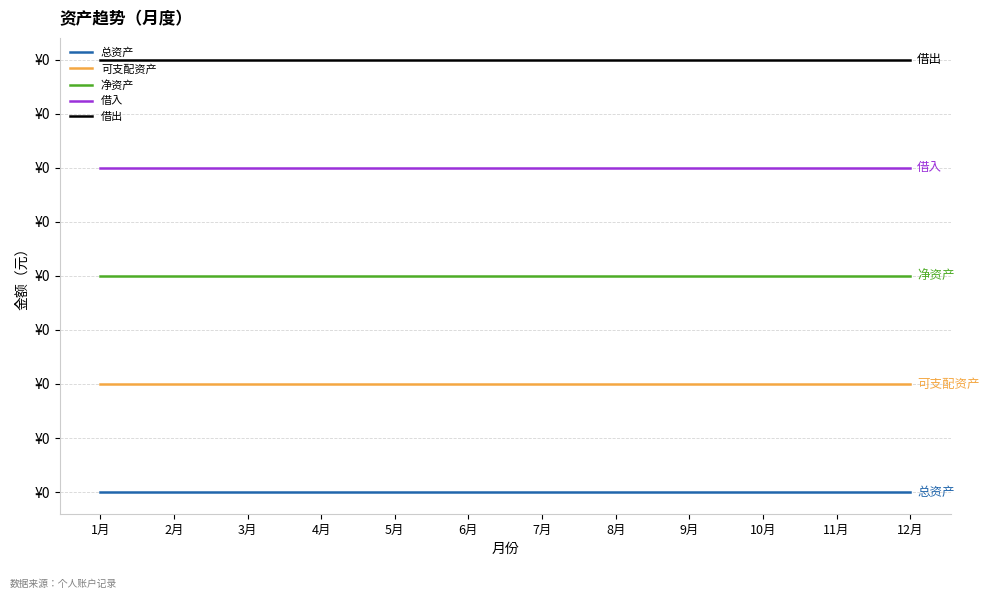

How many series are shown in this chart?

5